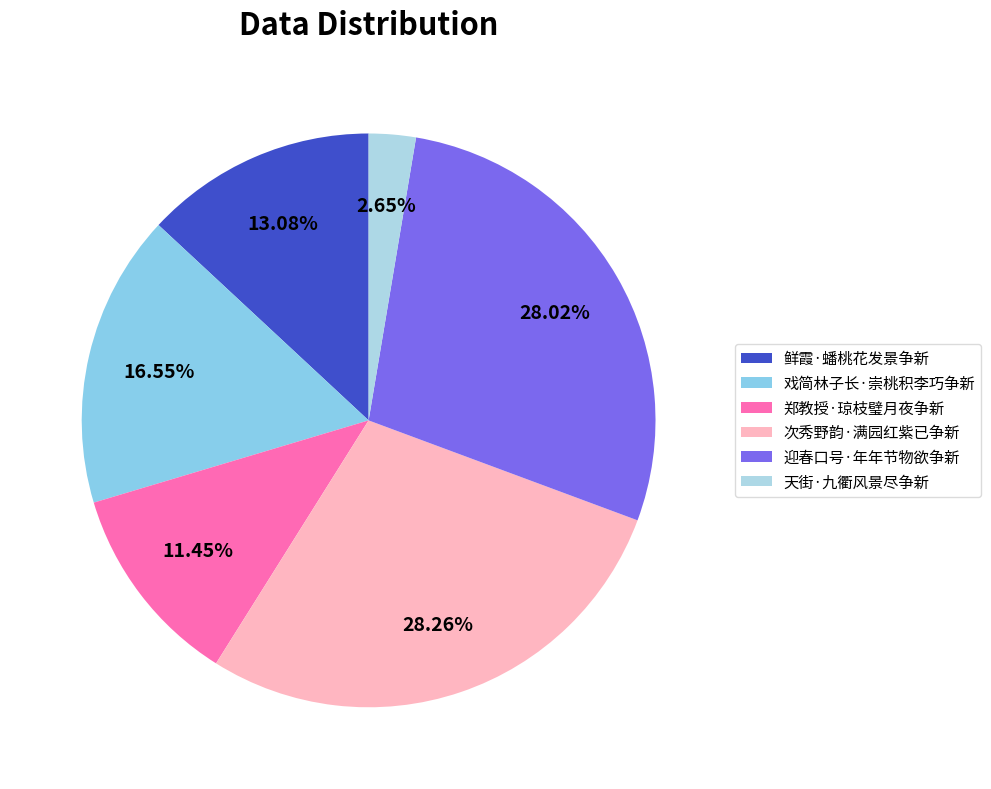

What is the total percentage of 郑教授·琼枝璧月夜争新 and 戏简林子长·崇桃积李巧争新?

28.0%